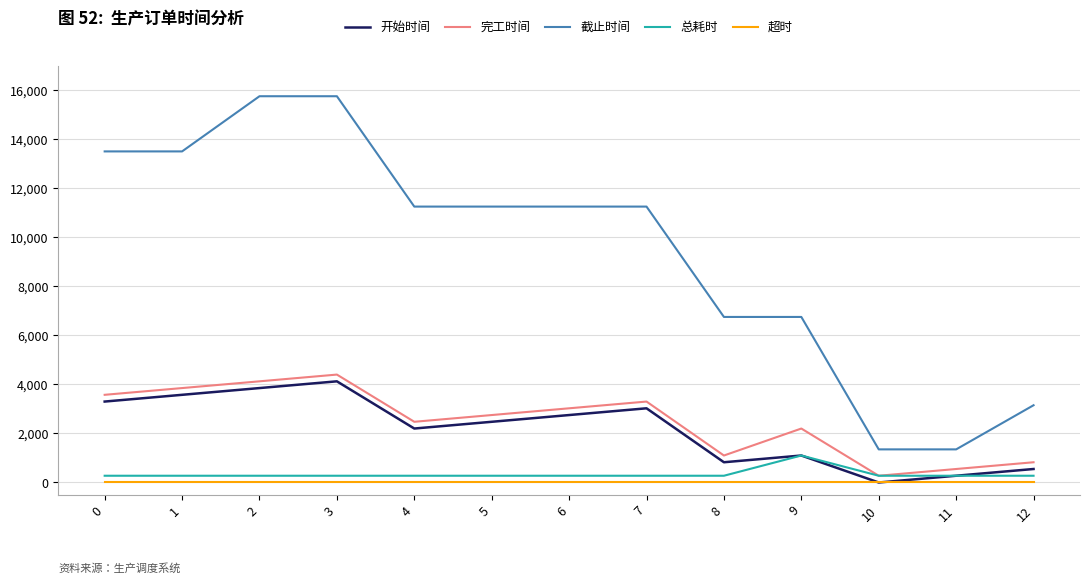

At how many categories does at least one series exceed 12992?

4